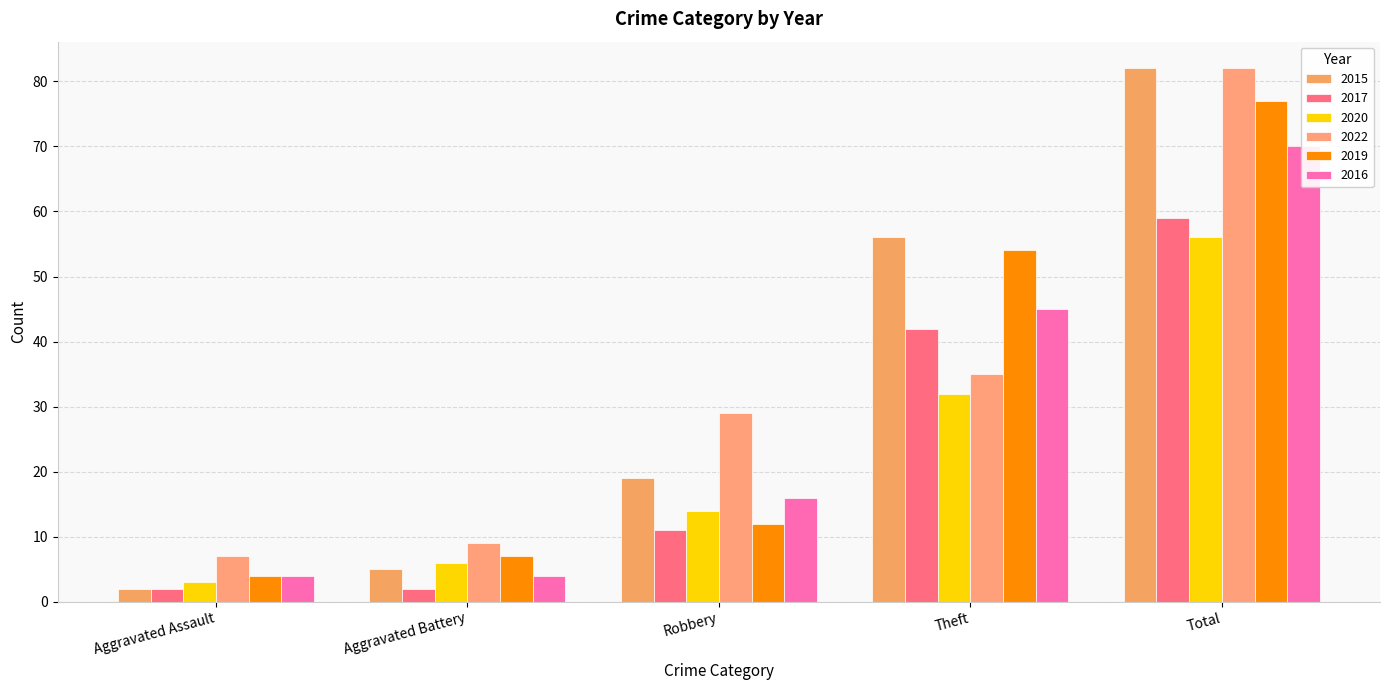

What are all the series names shown in the legend?

2015, 2017, 2020, 2022, 2019, 2016